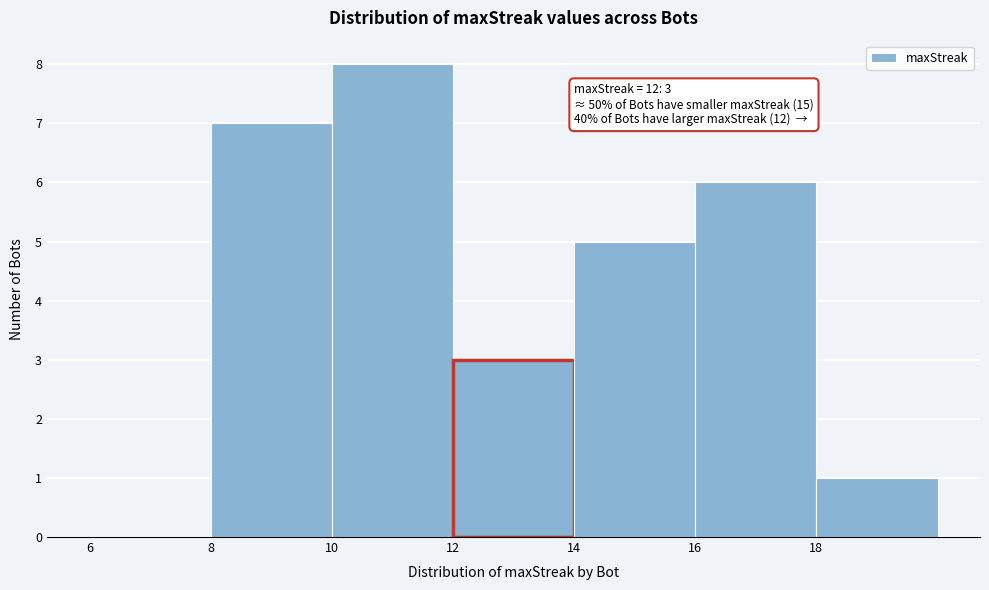

Over which range of the x-axis is the bar tallest?

10 to 12